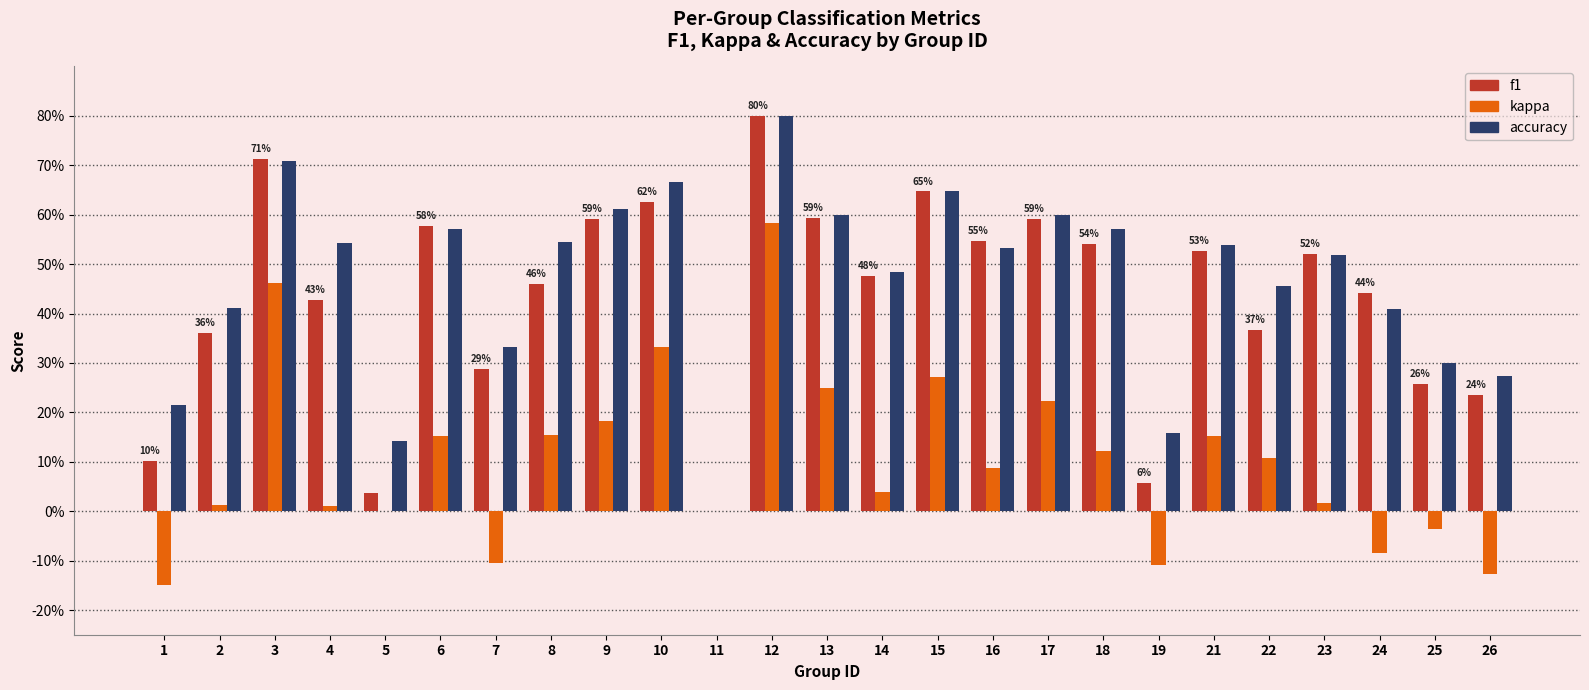

What are all the series names shown in the legend?

f1, kappa, accuracy